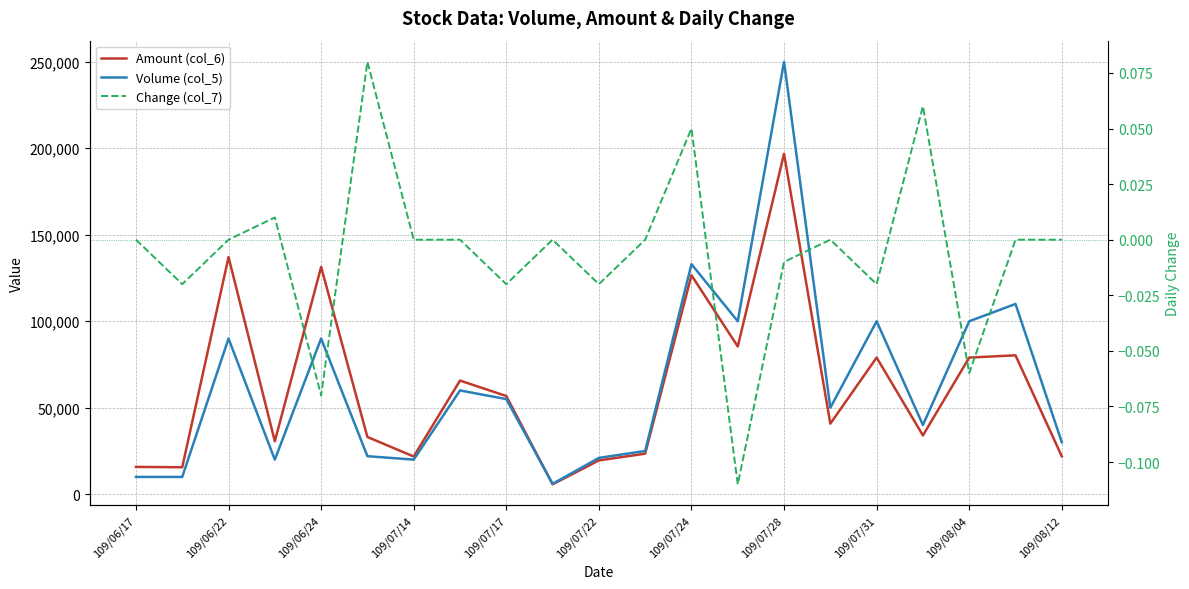

What is the minimum value shown in the chart?

-0.1